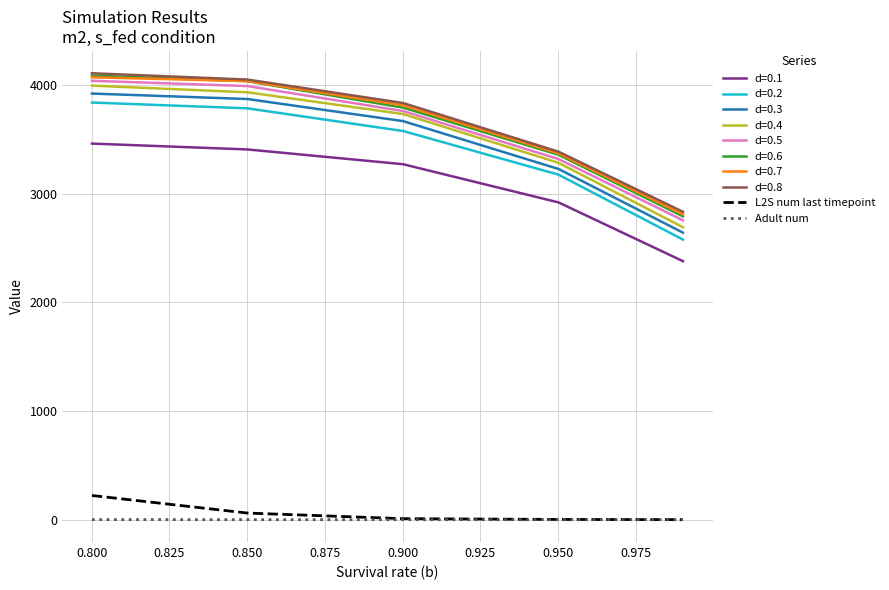

Does the chart display data point markers on the line(s)?

No